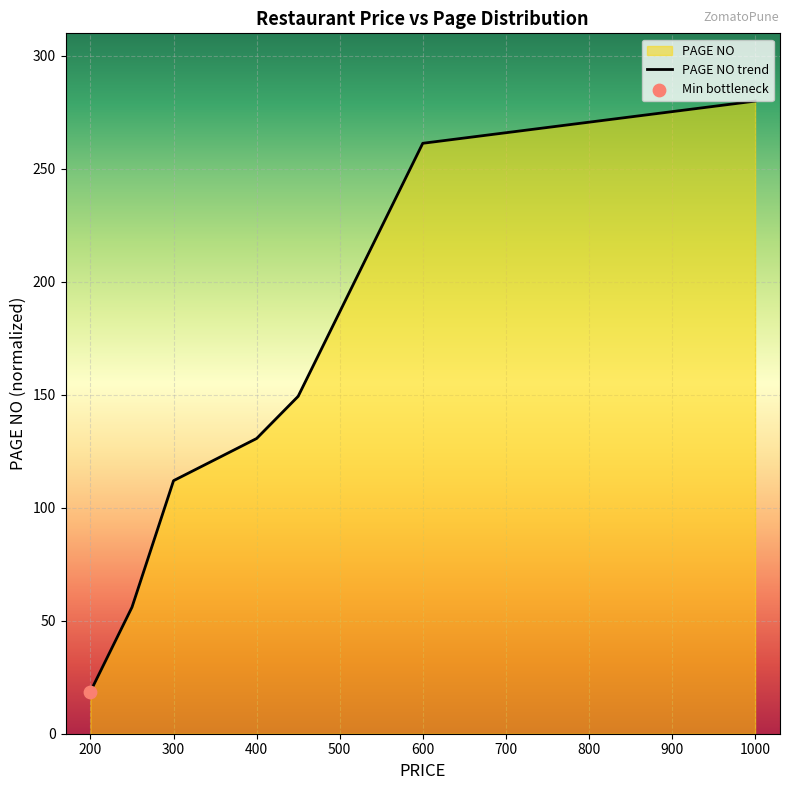

Between 500 and 600, which is larger?

600